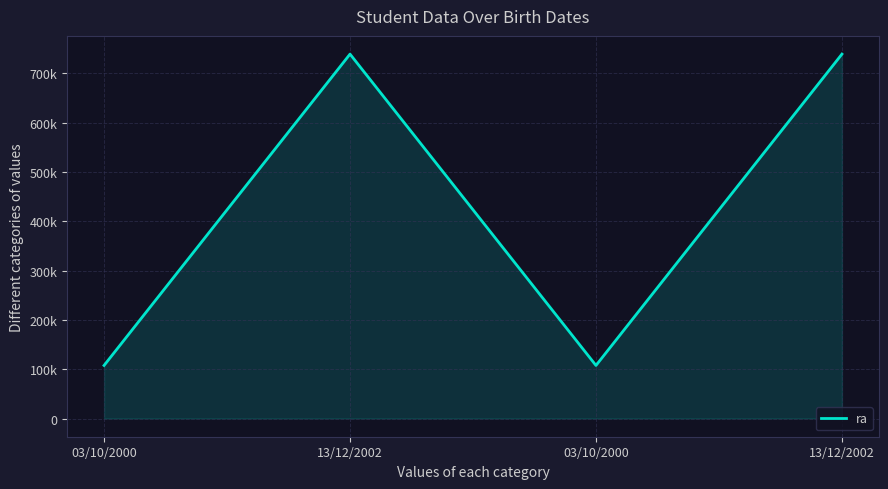

Does the chart display data point markers on the line(s)?

No